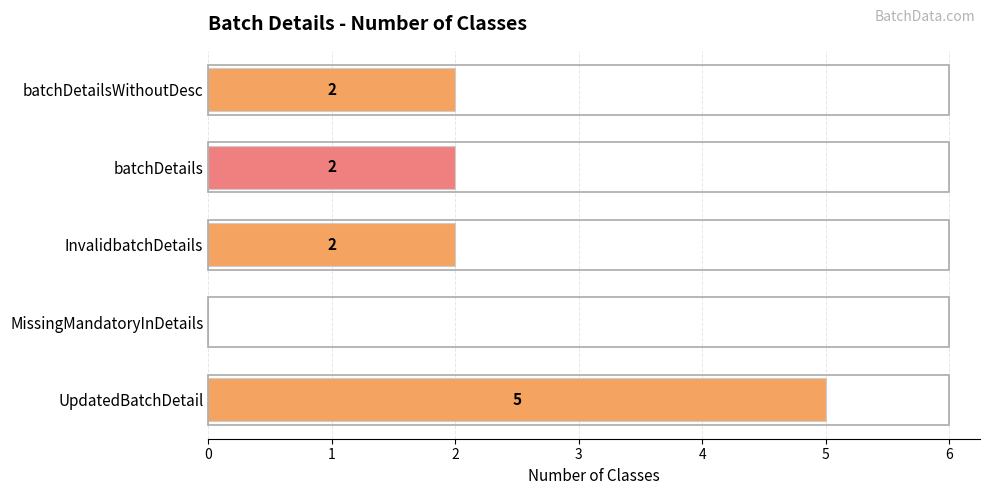

What is the sum of all values?

11